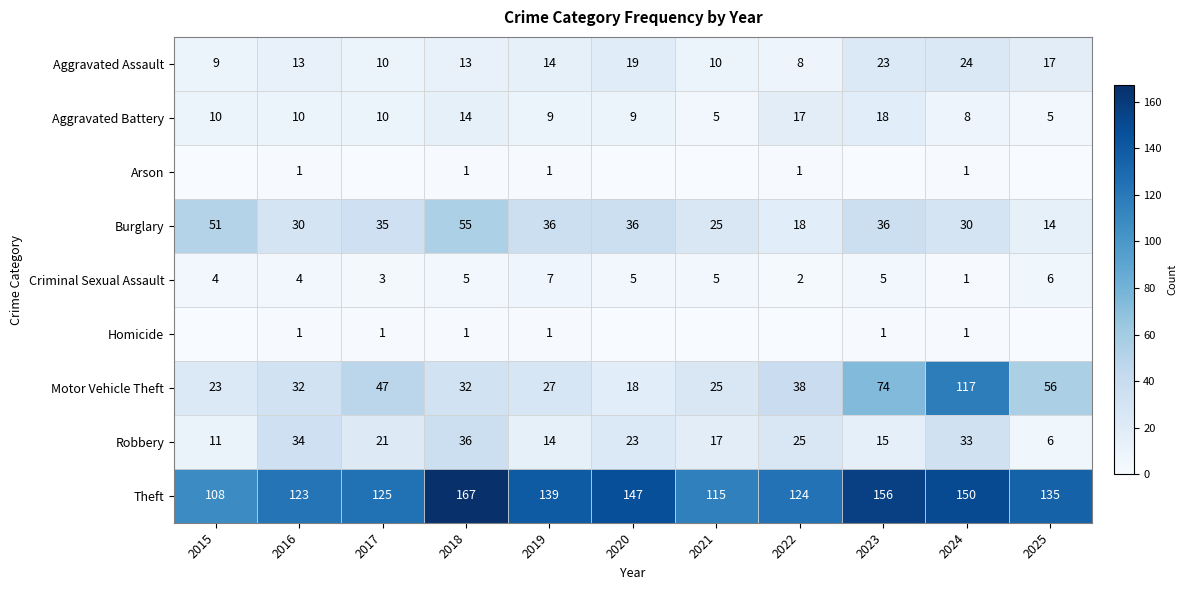

What is the sum of all Aggravated Assault values?

160